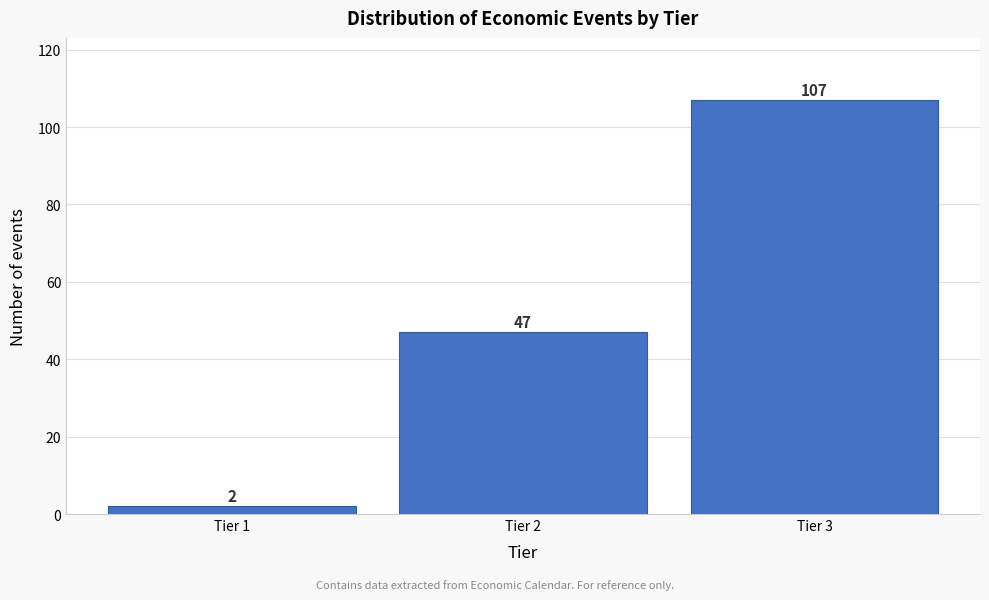

Reading left to right, transcribe all the data shown in this chart.

2	47	107